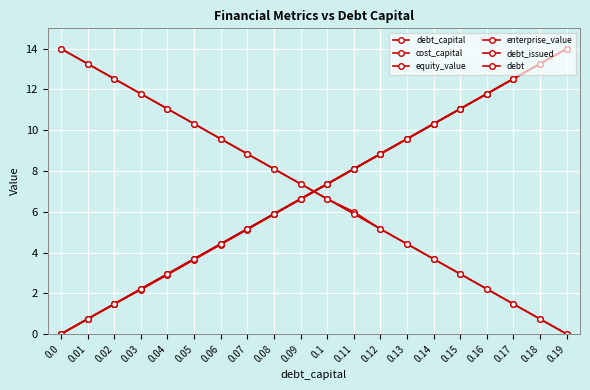

How many categories are shown in the chart?

20